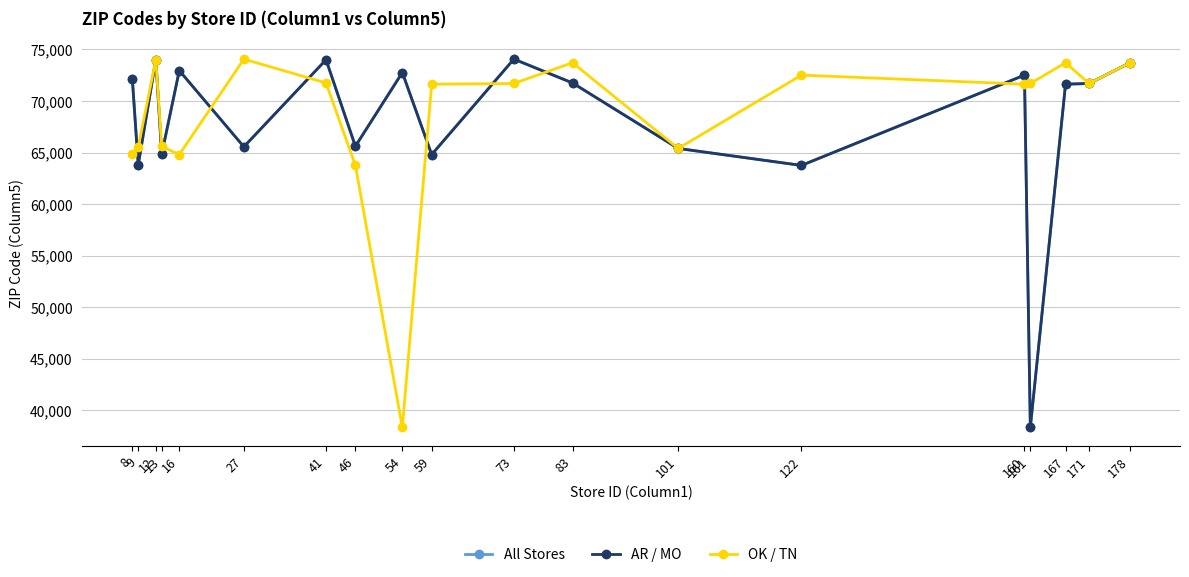

What is the approximate value of OK / TN at 12?

74006